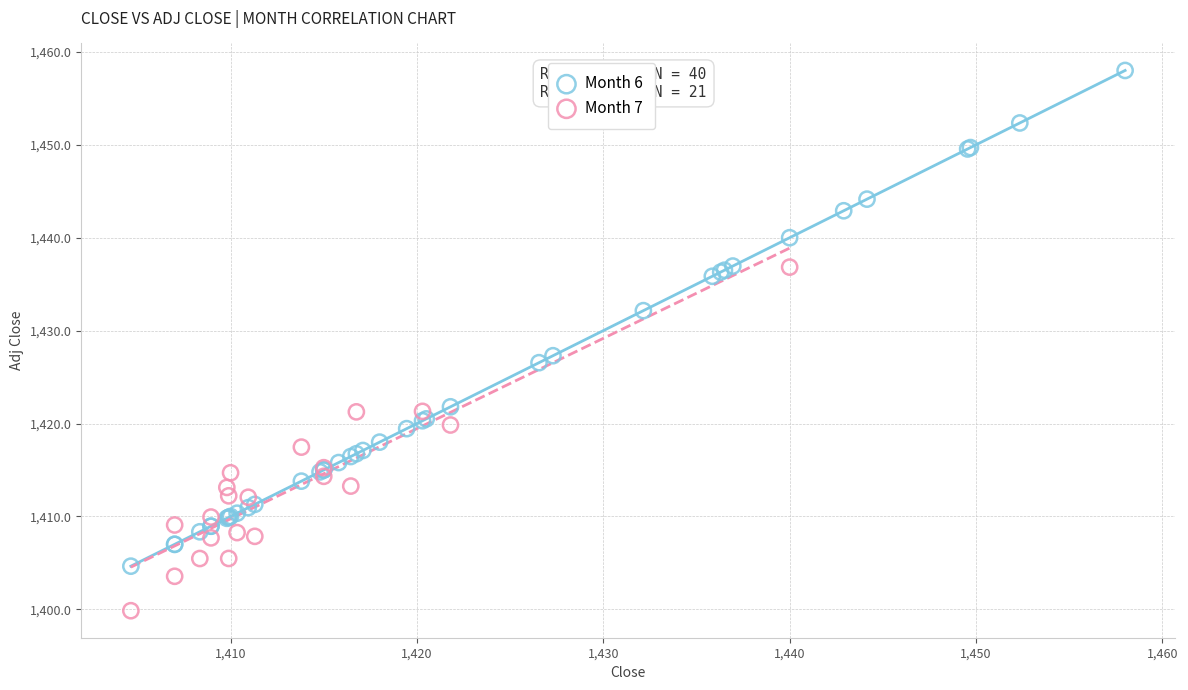

Which series has the largest Y range (max minus min)?

Month 6